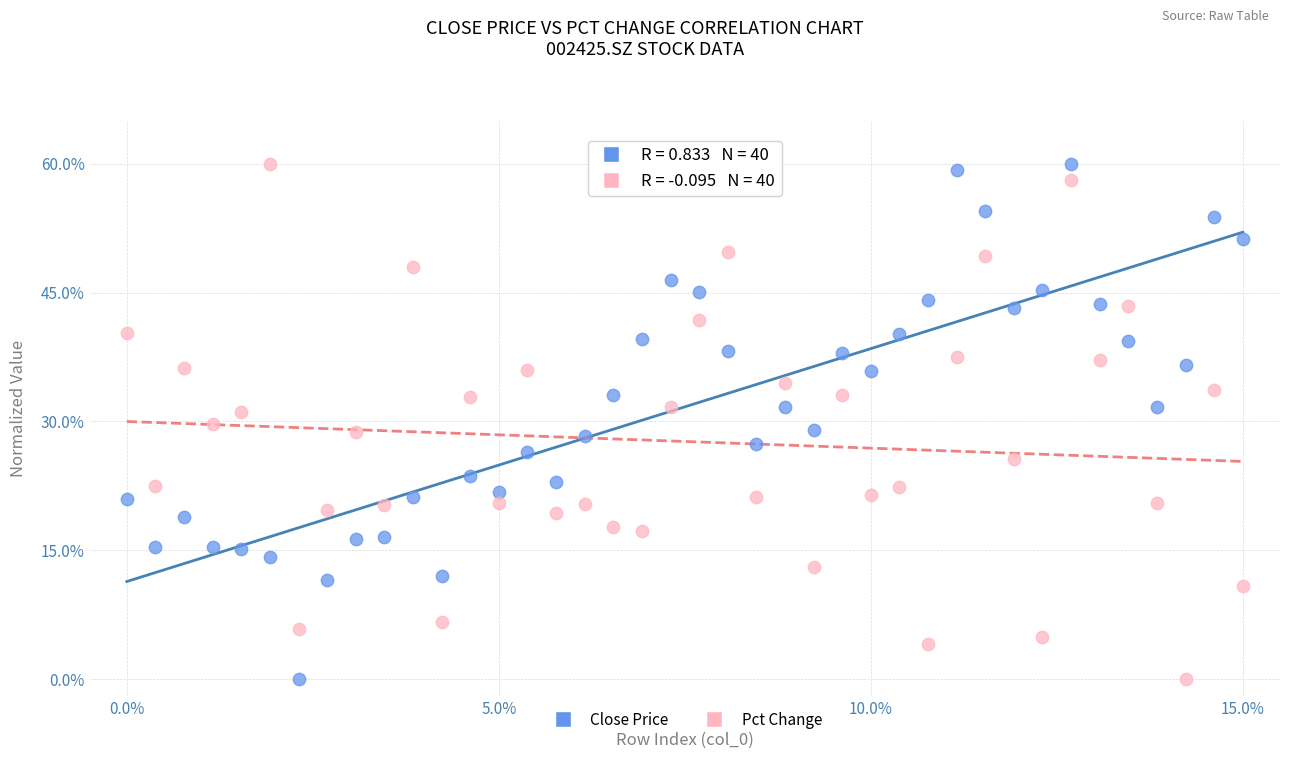

What is the X range (max minus min) for the scatter plot?

15.0